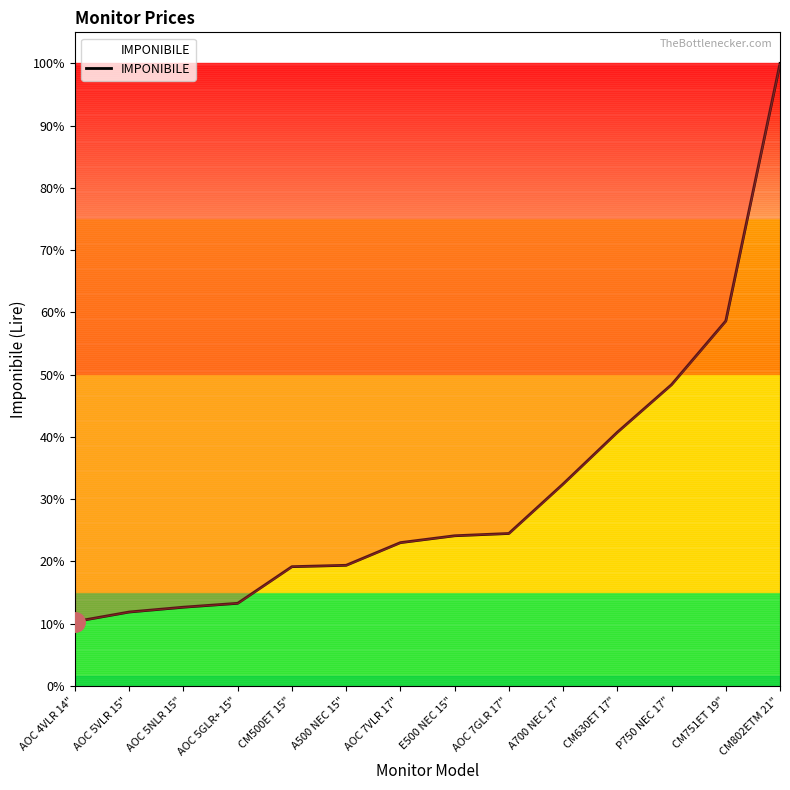

Is this an area chart (filled region under the line)?

Yes